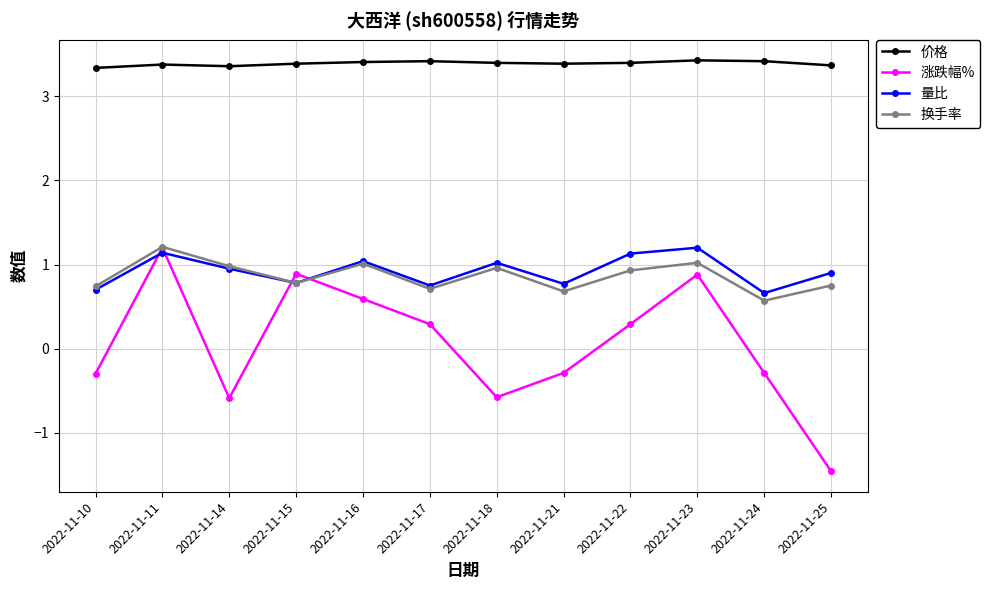

Is it true that 换手率 equals 1.0 at 2022-11-23?

True